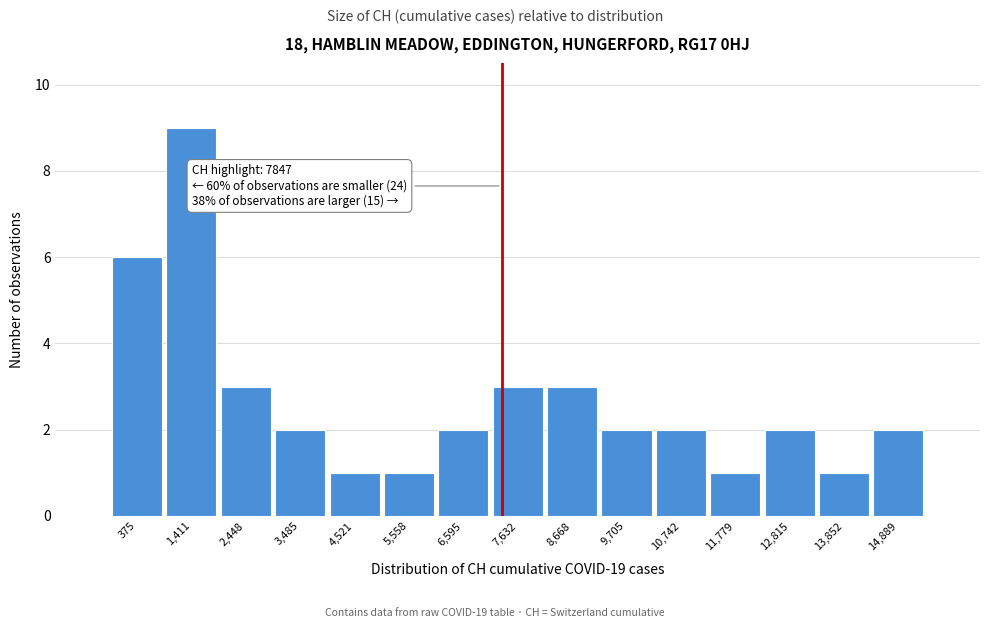

Reading left to right, list all the values displayed in this chart.

6	9	3	2	1	1	2	3	3	2	2	1	2	1	2